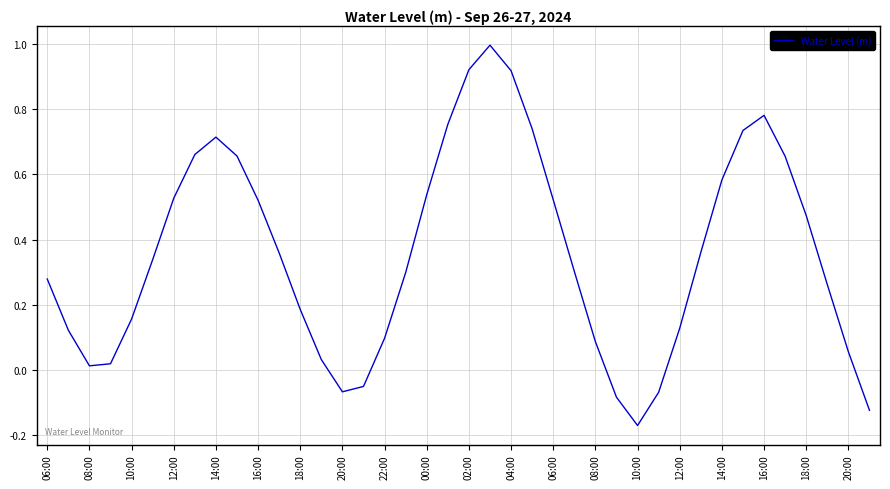

How many lines are shown in the chart?

1